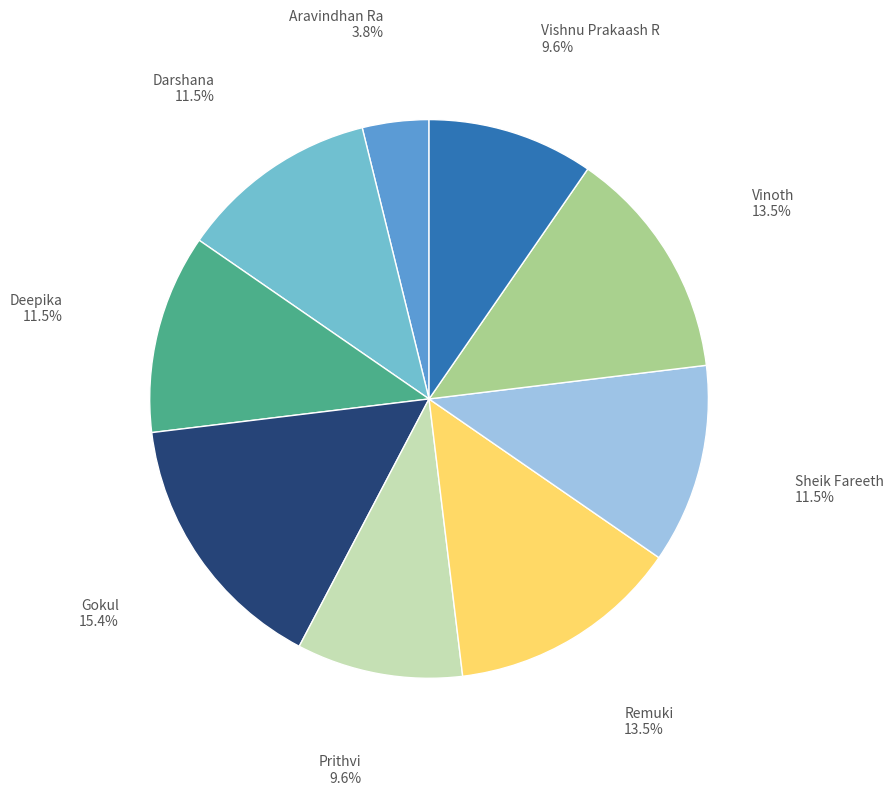

Is there a majority slice in this chart?

No